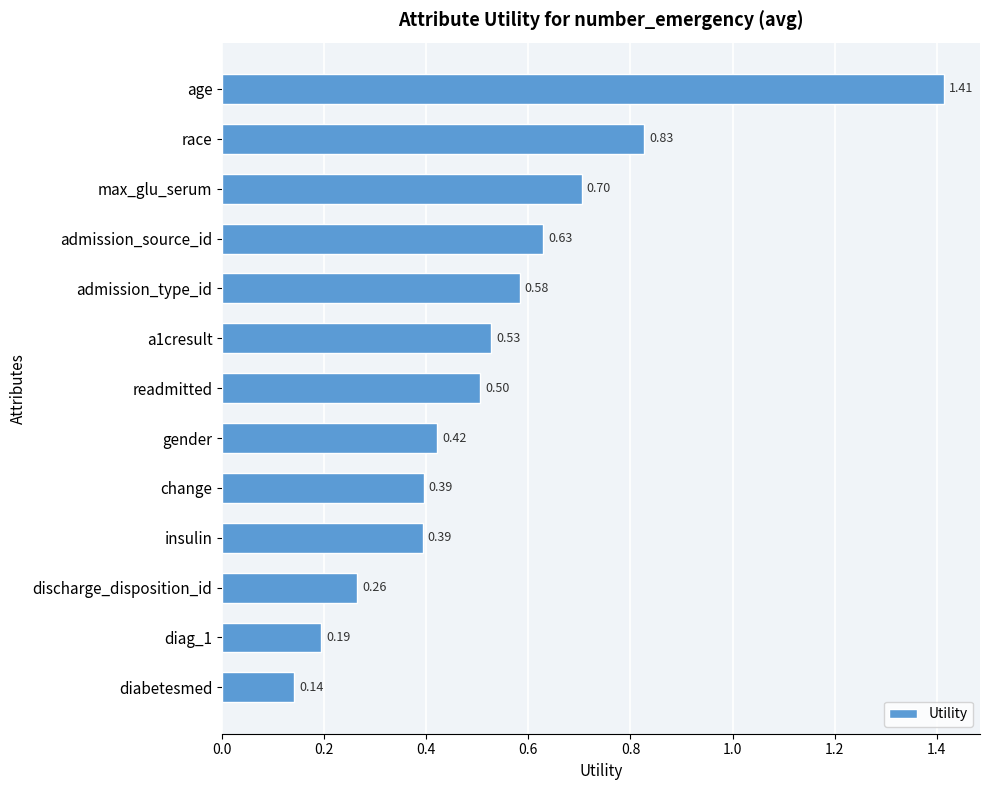

Between discharge_disposition_id and race, which is larger?

race